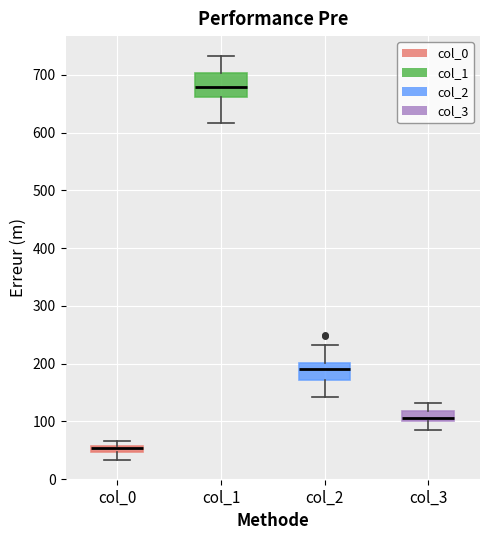

Where is the lower edge of the box for col_2 on the y-axis? The values are not printed on the chart, so give them approximately, as read against the axis.

170